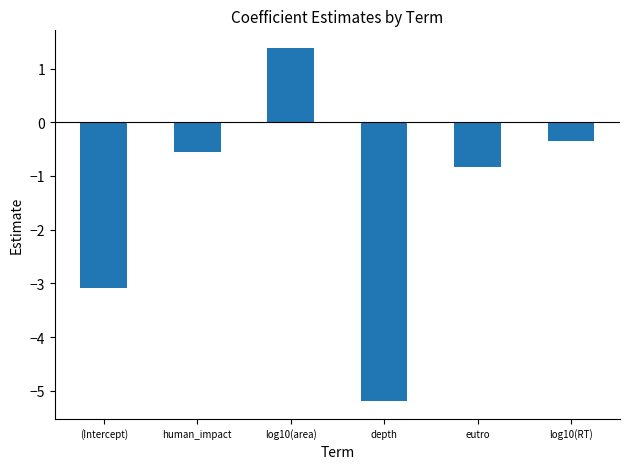

Where is the data nearest to the value -1?

eutro